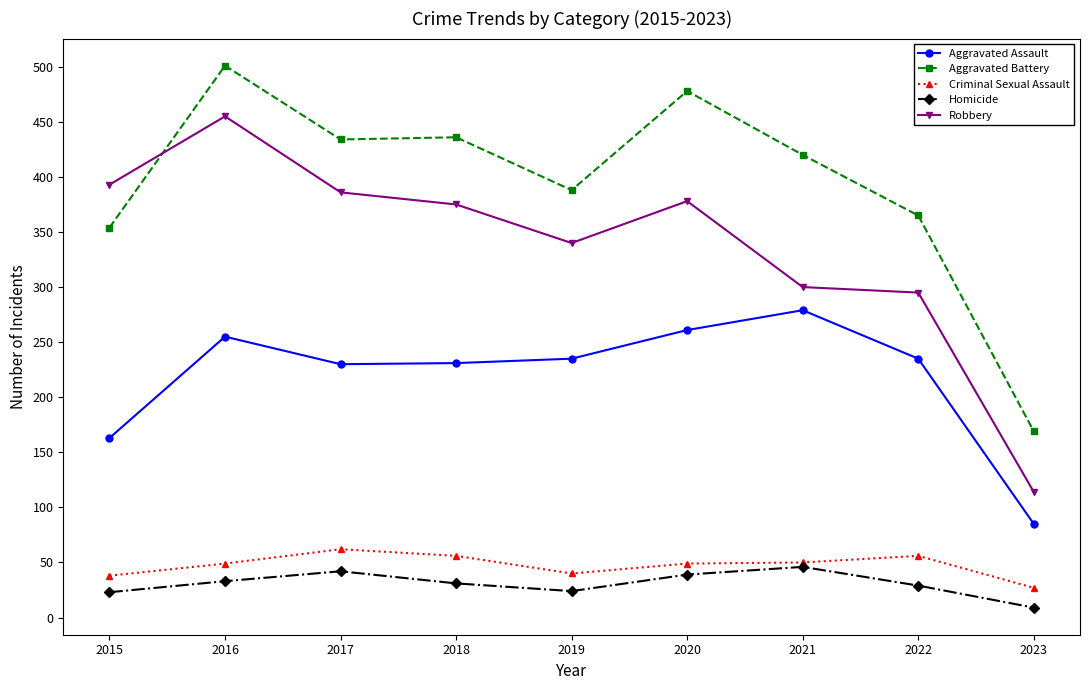

Which series has the widest spread of values?

Robbery